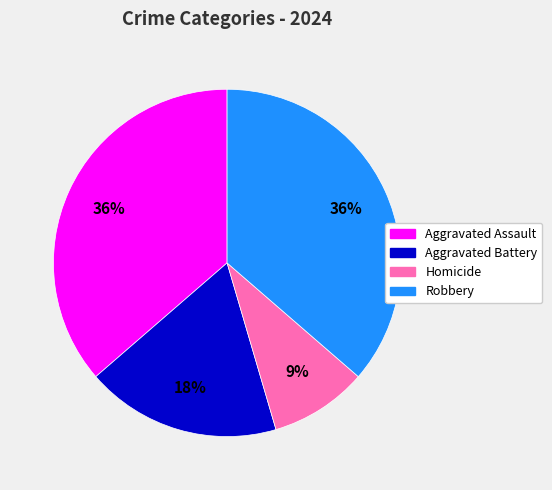

Combined, do Aggravated Assault and Homicide account for over 50%?

No